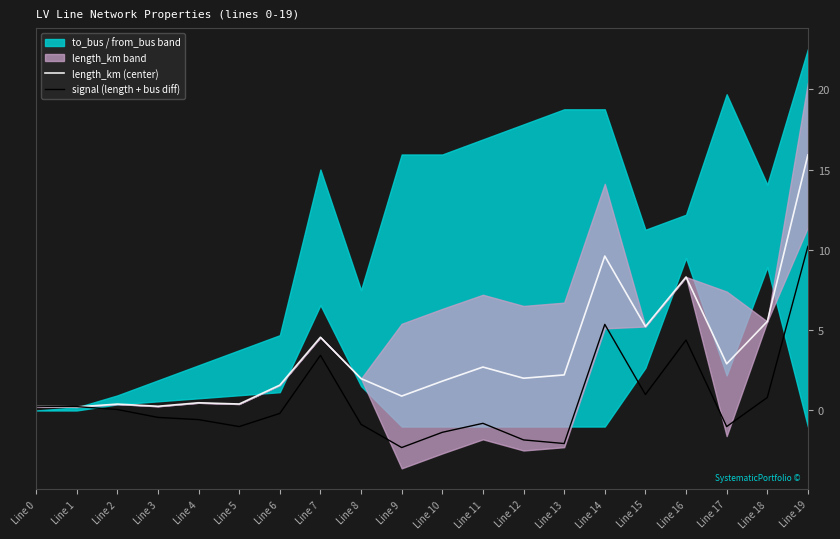

Rank the series by their maximum value, from highest to lowest.

length_km (center), signal (length + bus diff)